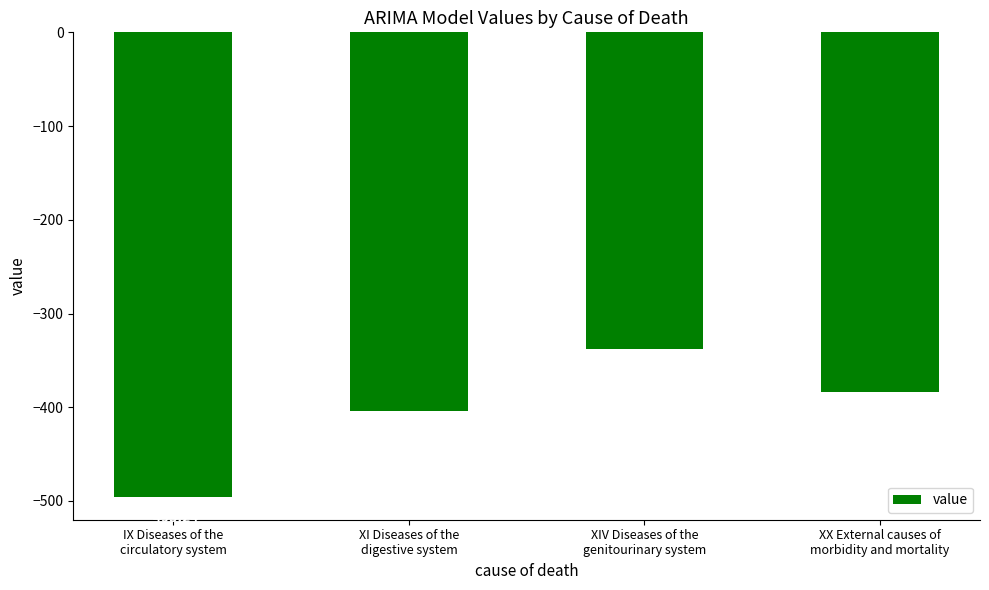

The value at XIV Diseases of the
genitourinary system is -338.4. True or false?

True